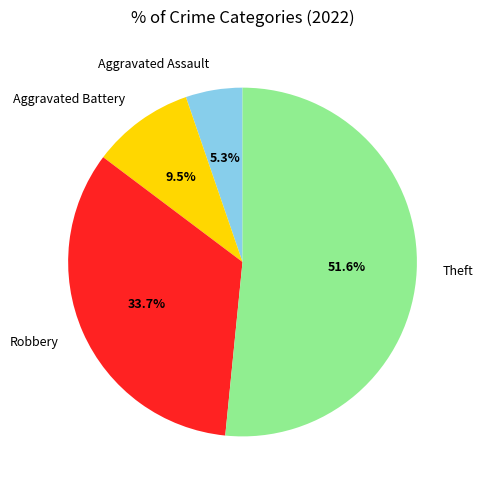

To the nearest percent, what is the combined percentage of Aggravated Battery and Robbery?

43%